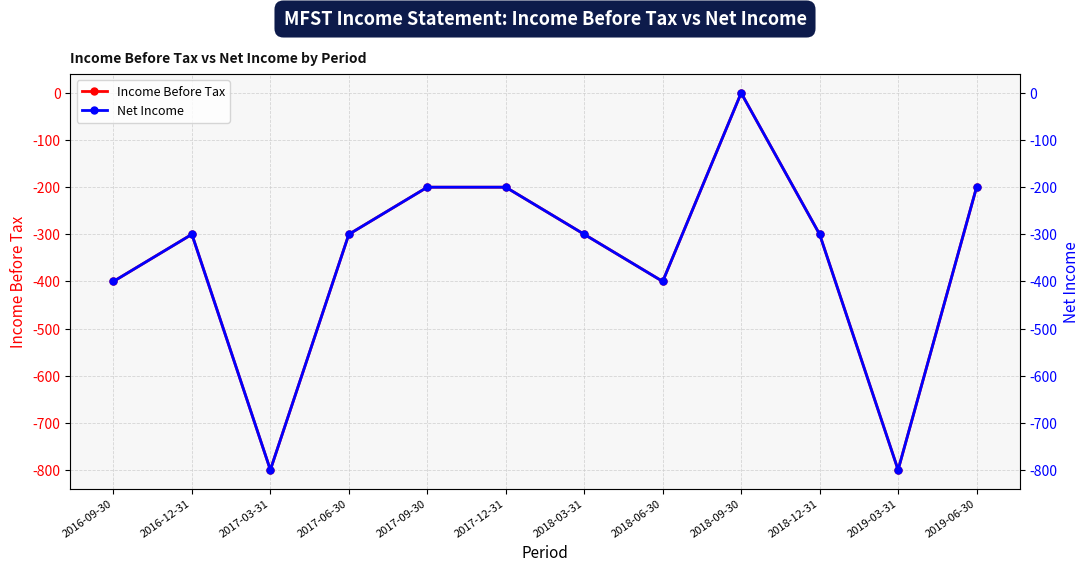

In Income Before Tax, how many points are lower than both neighbors (excluding endpoints)?

3